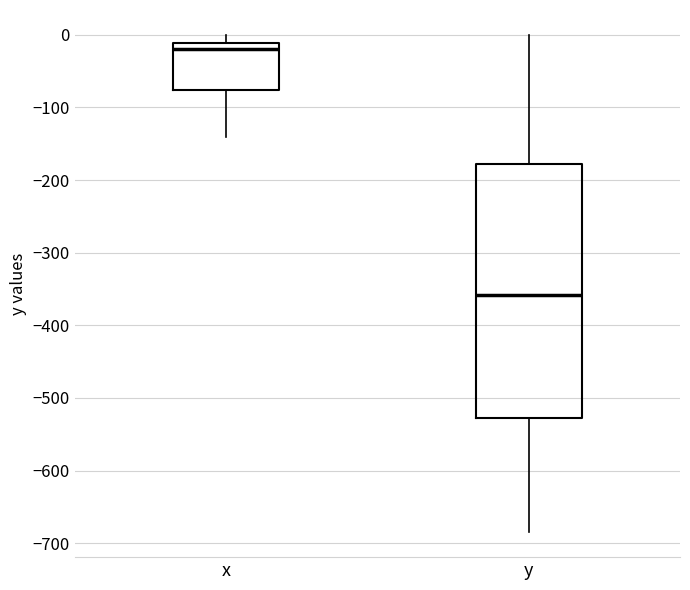

Where is the lower edge of the box for x on the y-axis? The values are not printed on the chart, so give them approximately, as read against the axis.

-80